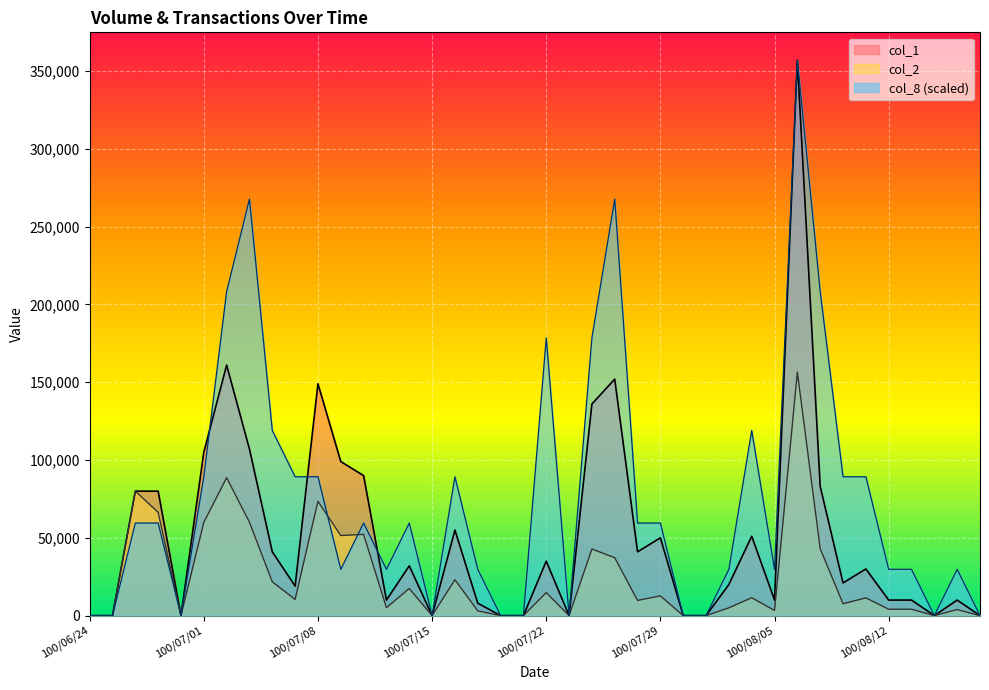

Reading right to left, what are all the values shown in this chart?

col_1: 0	10000	0	10000	10000	30000	21000	83000	357000	10000	51000	20000	0	0	50000	41000	152000	136000	0	35000	0	0	8000	55000	0	32000	10000	90000	99000	149000	19000	41000	107000	161000	105000	0	80000	80000	0	0
col_2: 0	3900	0	4100	4100	11400	7640	43070	156510	3300	11510	5000	0	0	12700	9760	37210	42800	0	14800	0	0	3040	23050	0	17420	5100	52200	51480	73500	10430	21730	60010	88660	59910	0	66400	80000	0	0
col_8: 0	29750	0	29750	29750	89250	89250	208250	357000	29750	119000	29750	0	0	59500	59500	267750	178500	0	178500	0	0	29750	89250	0	59500	29750	59500	29750	89250	89250	119000	267750	208250	89250	0	59500	59500	0	0